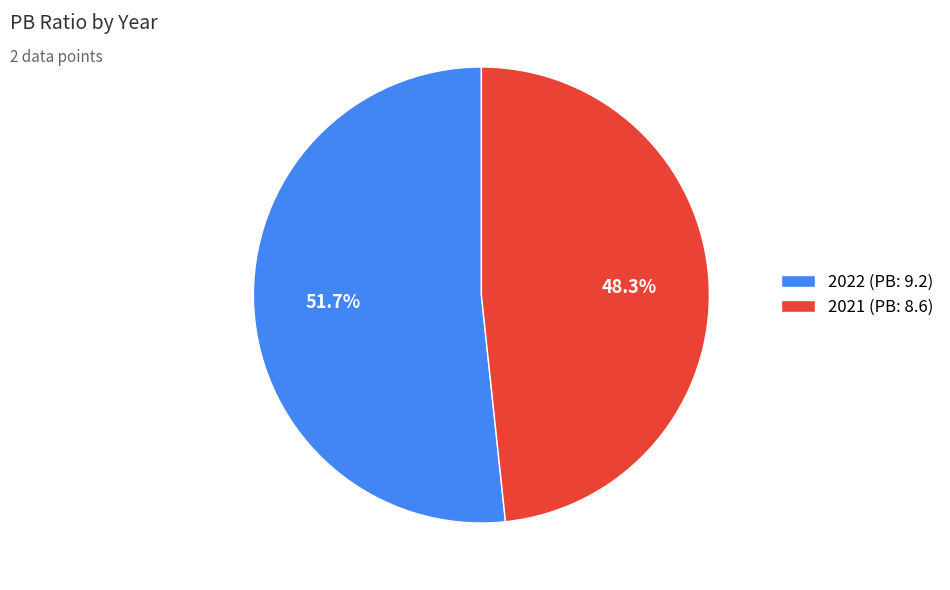

True or false: 2021 accounts for 58% of the total.

False